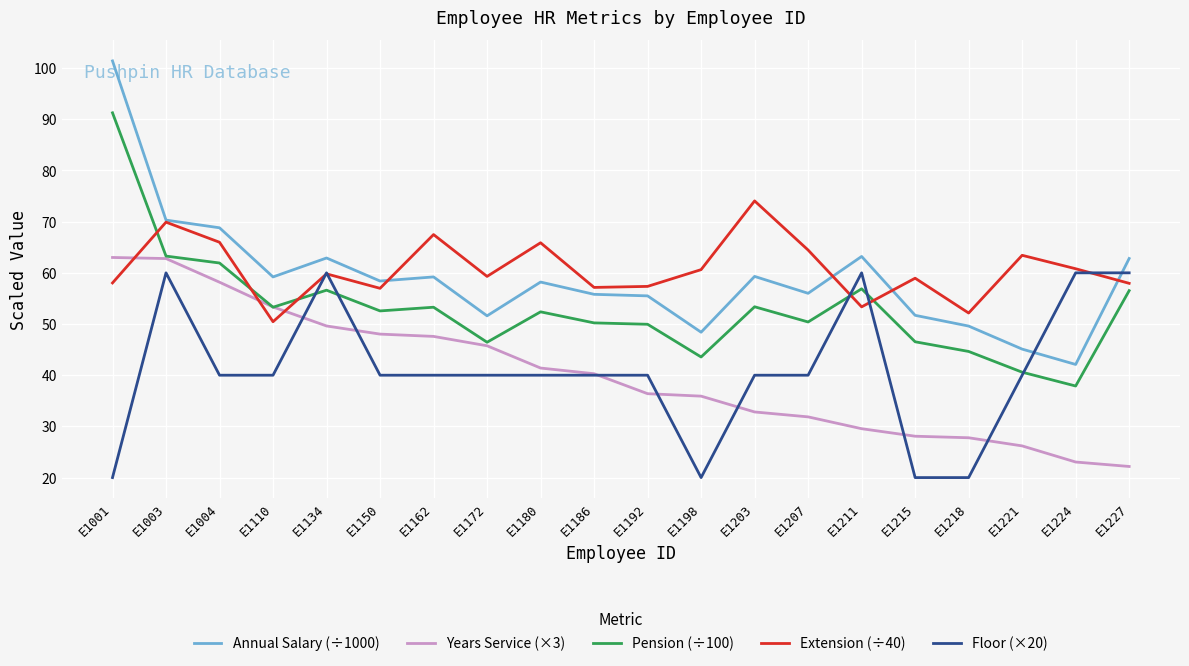

What is the difference between the highest and lowest values at E1110?

19.2